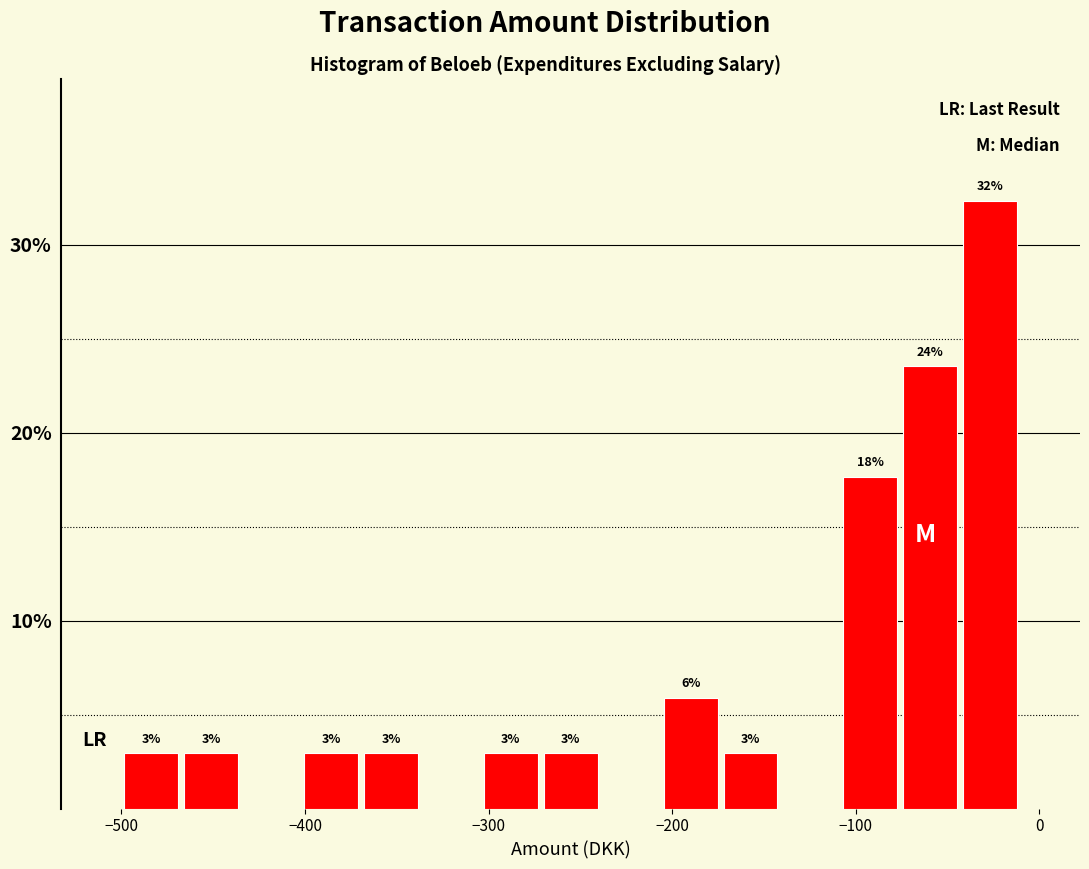

Around what value on the x-axis is the tallest bar? Give the approximate position of its centre, as read against the axis.

-30